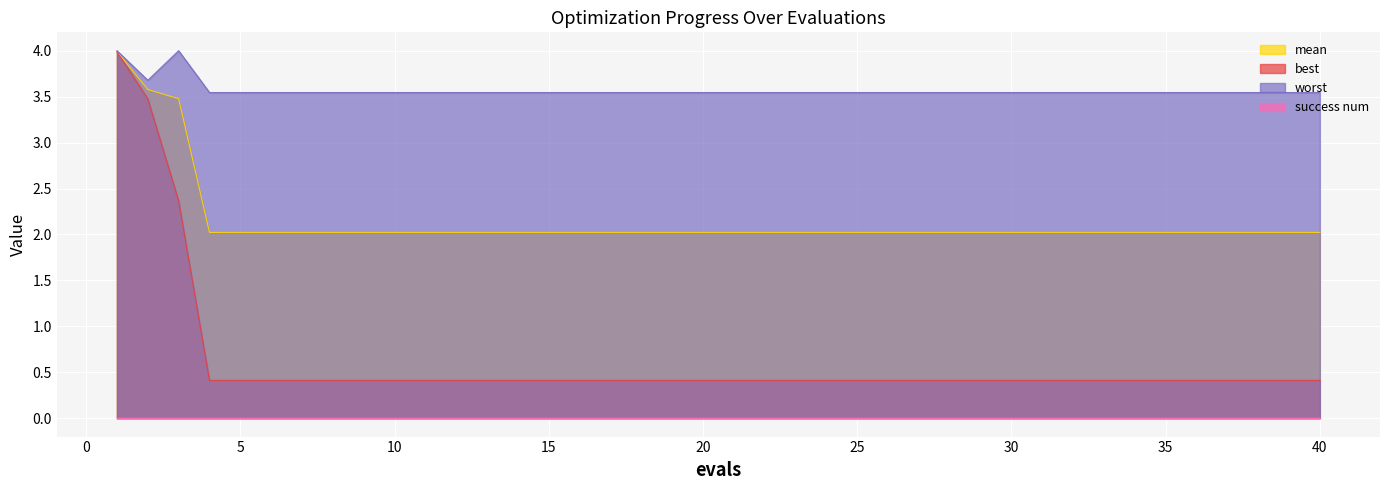

The best series shows 0.4 at 26. True or false?

True